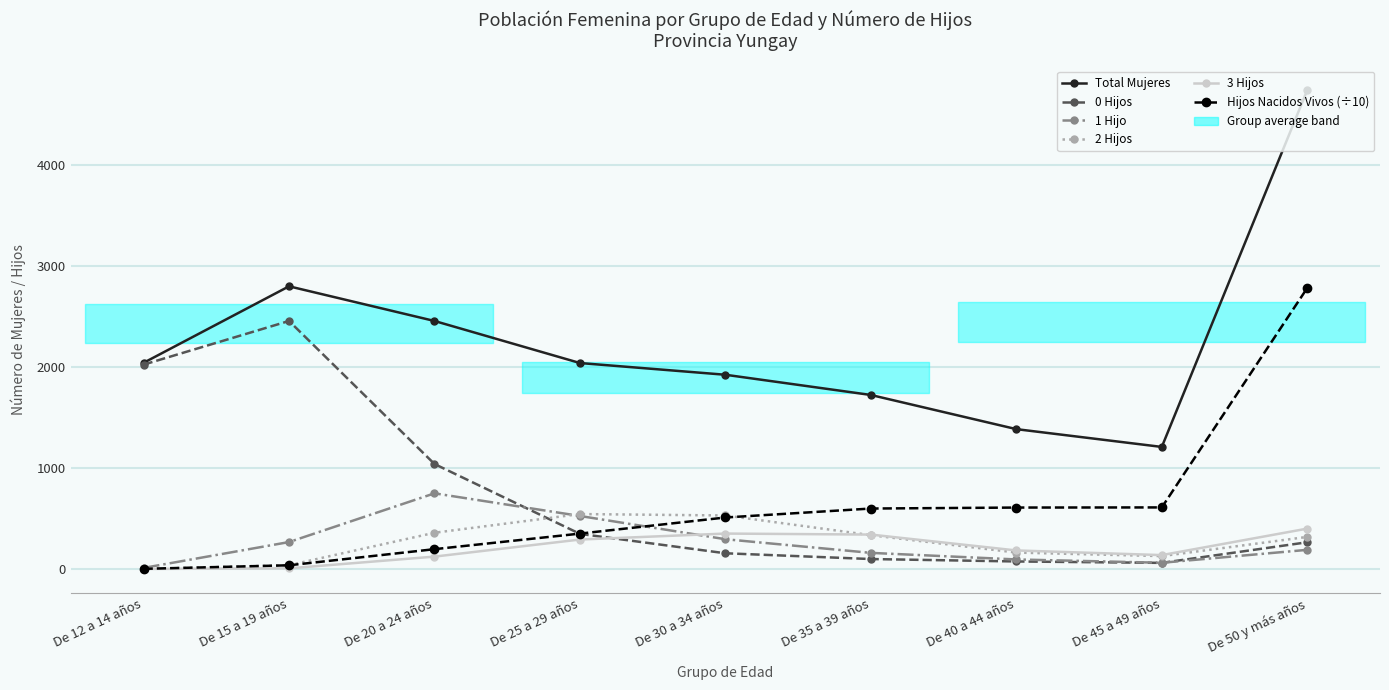

What is the total value across all series at De 25 a 29 años?

4091.6